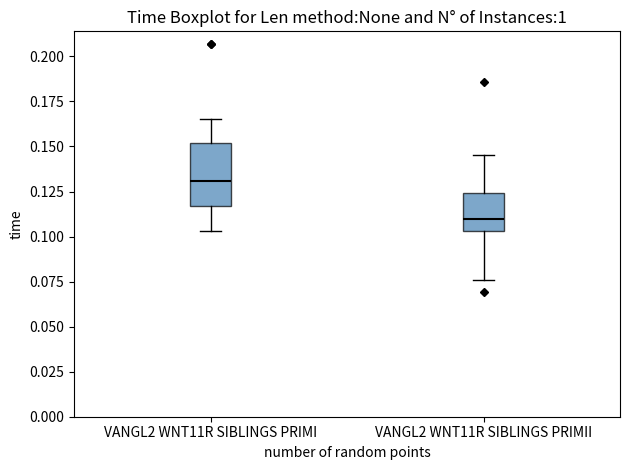

Which box is the tallest, from its lower edge to its upper edge?

VANGL2 WNT11R SIBLINGS PRIMI